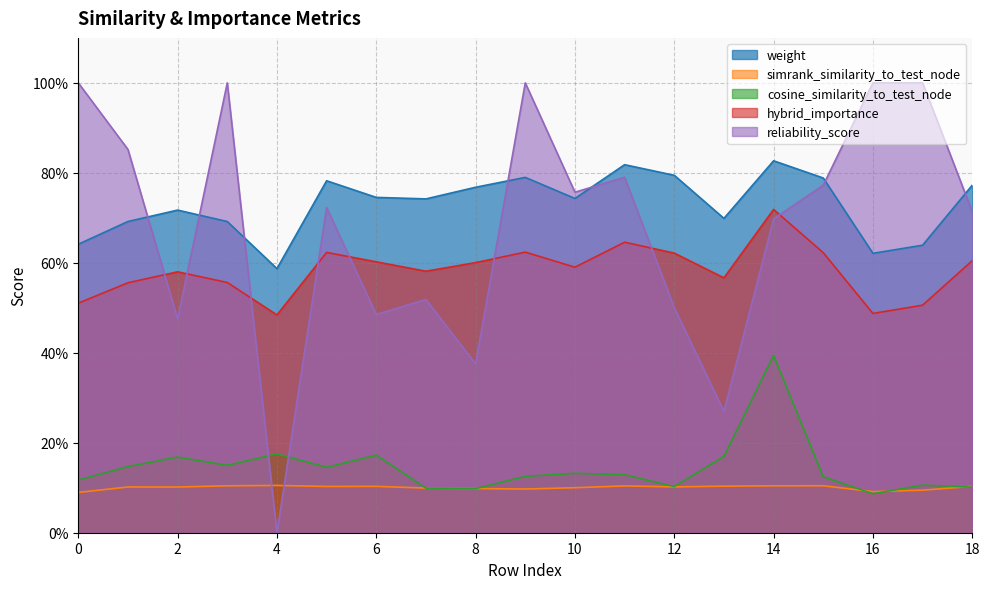

How many hybrid_importance values are between 0 and 1?

19